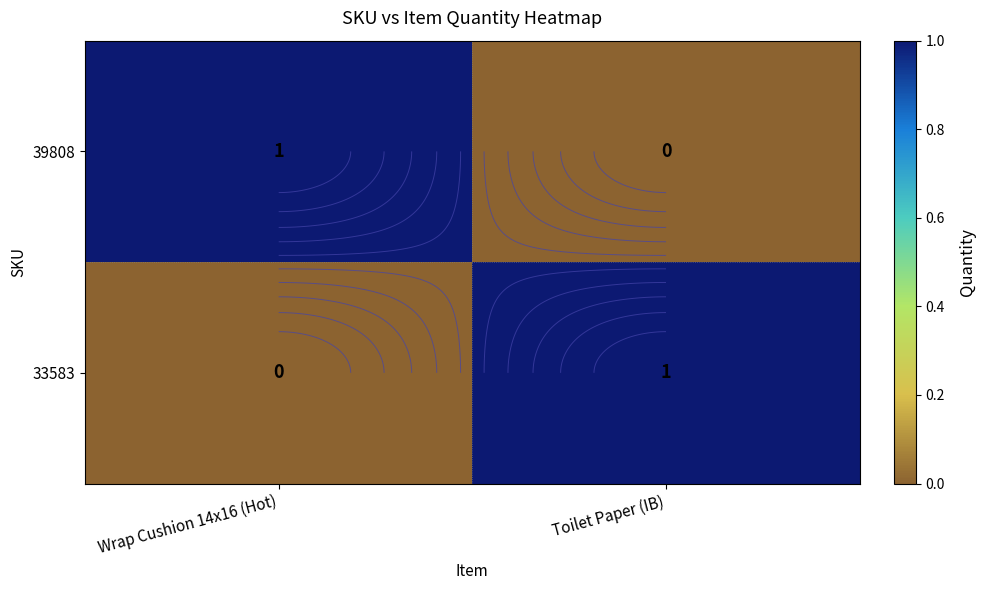

The value of 39808 at Toilet Paper (IB) is 0. True or false?

True